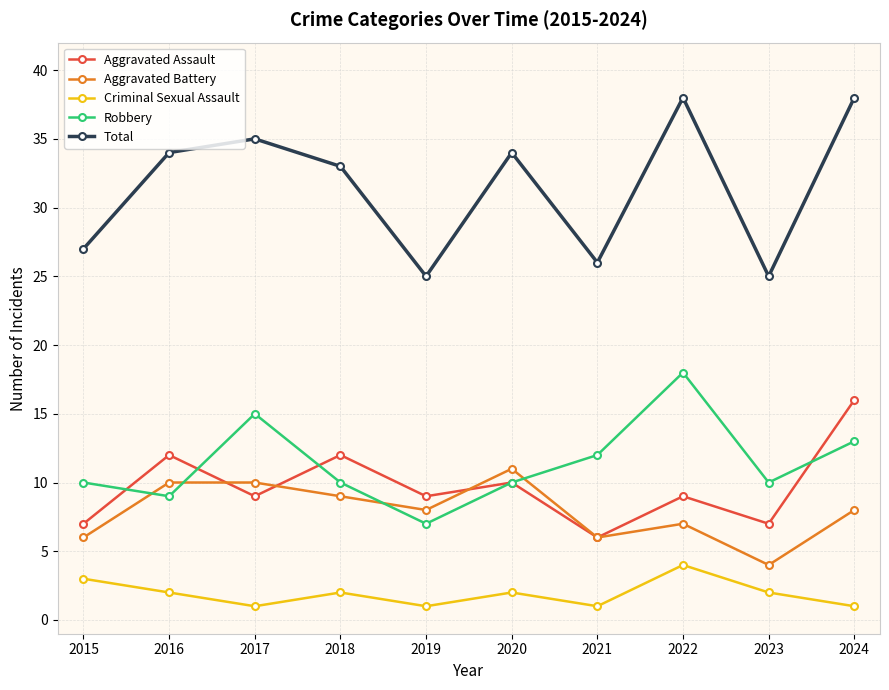

In Aggravated Assault, how many points are lower than both neighbors (excluding endpoints)?

4